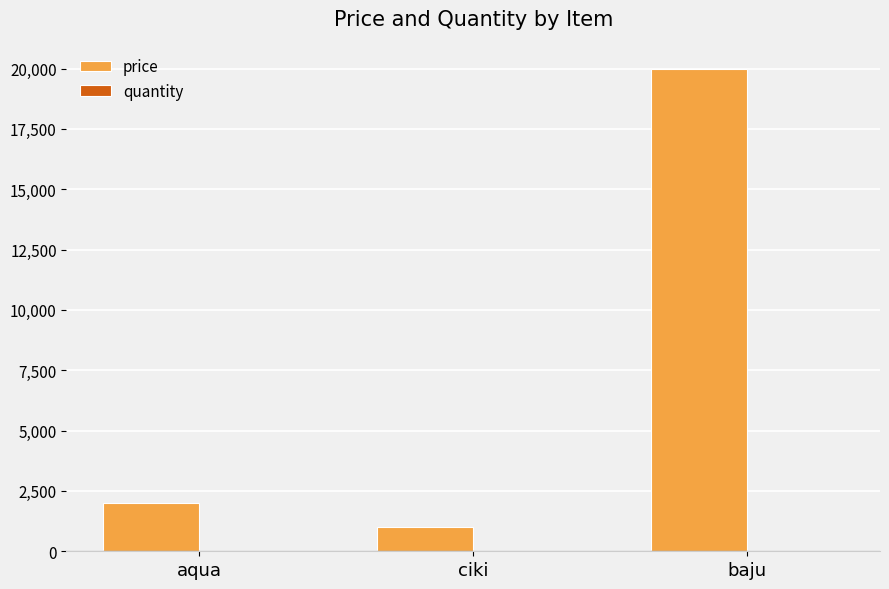

Between ciki and baju, which series saw the biggest shift?

price